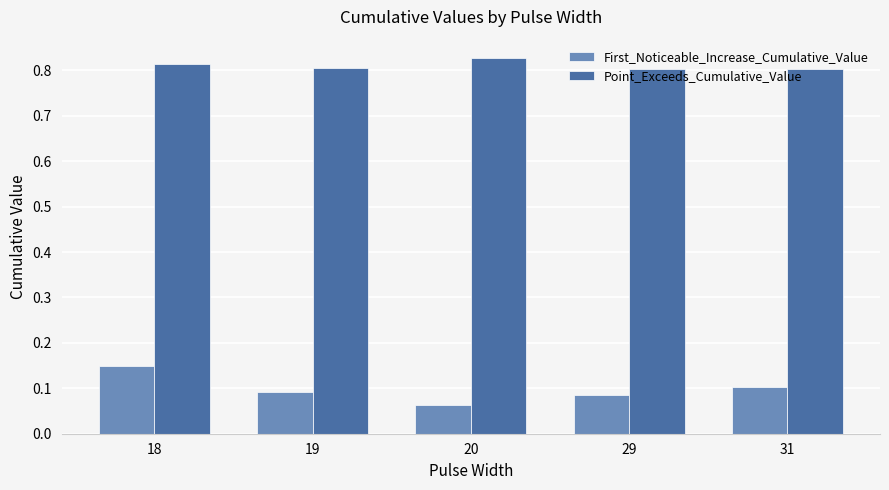

Are the bars horizontal?

No